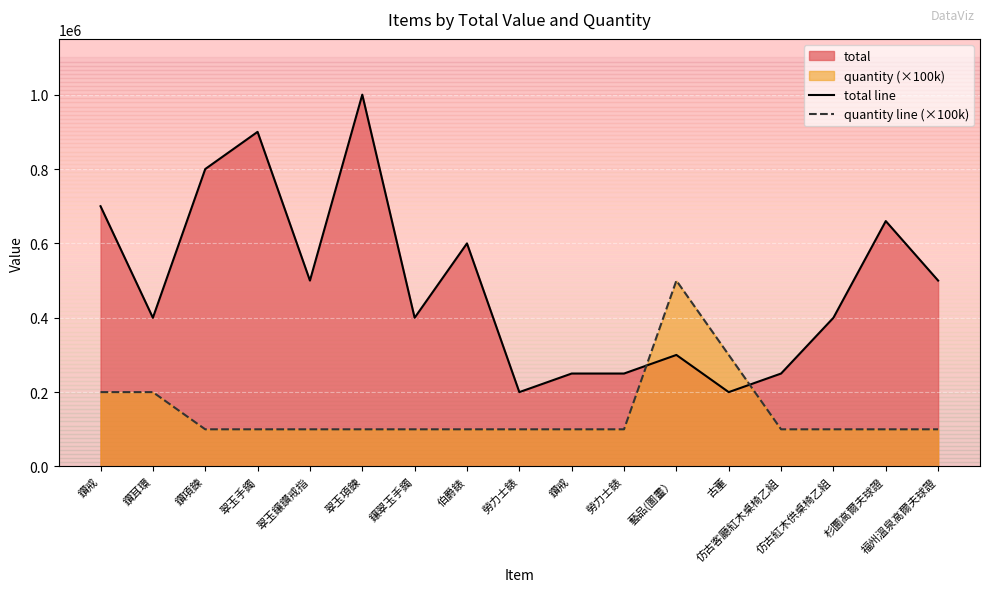

What is the value of the total line point at the 12th from the left?

300000